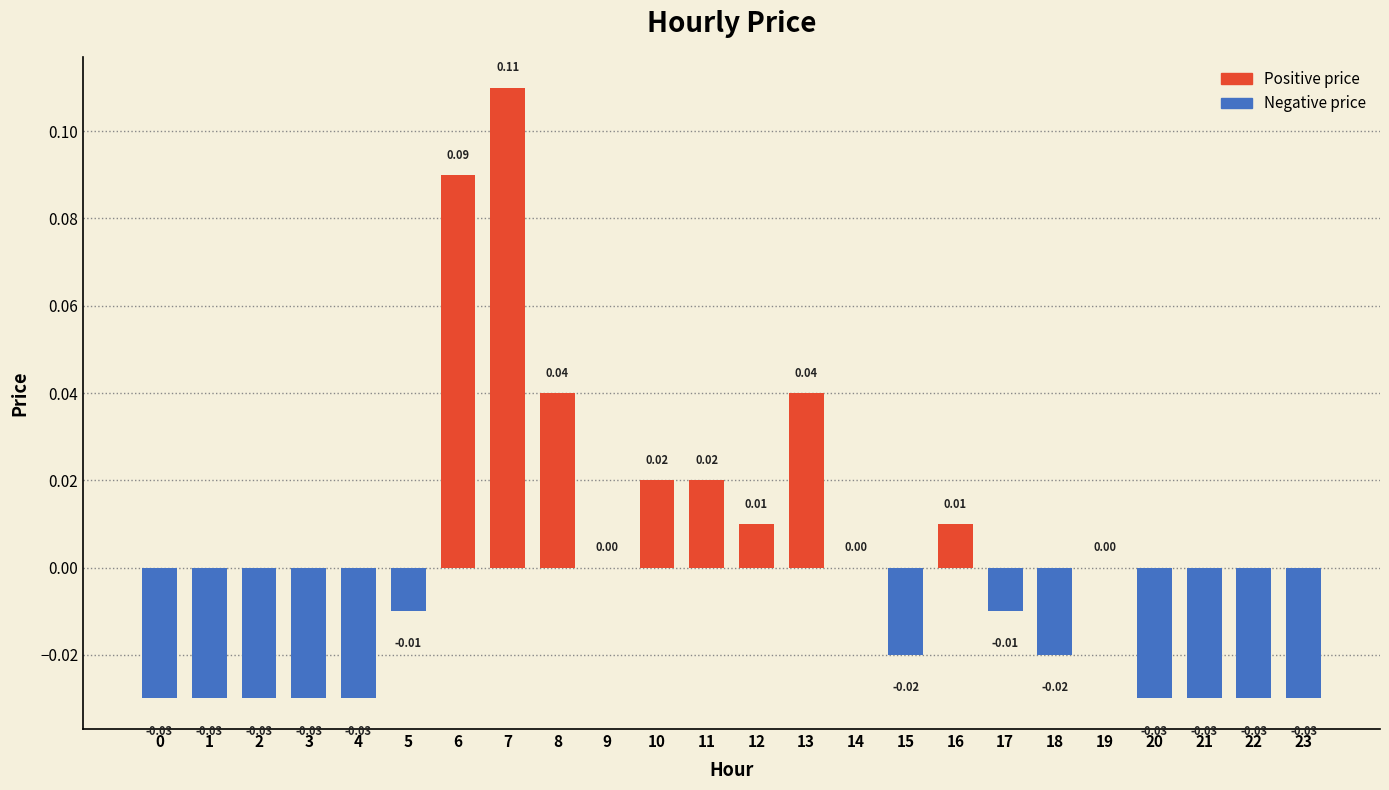

Which has a higher value, 15 or 13?

13